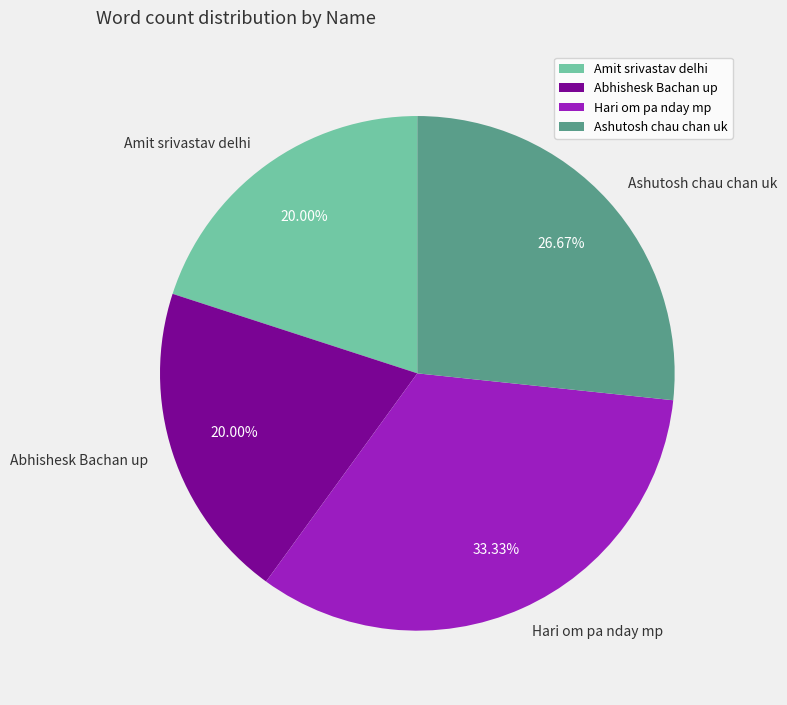

Is Abhishesk Bachan up the majority of the pie?

No